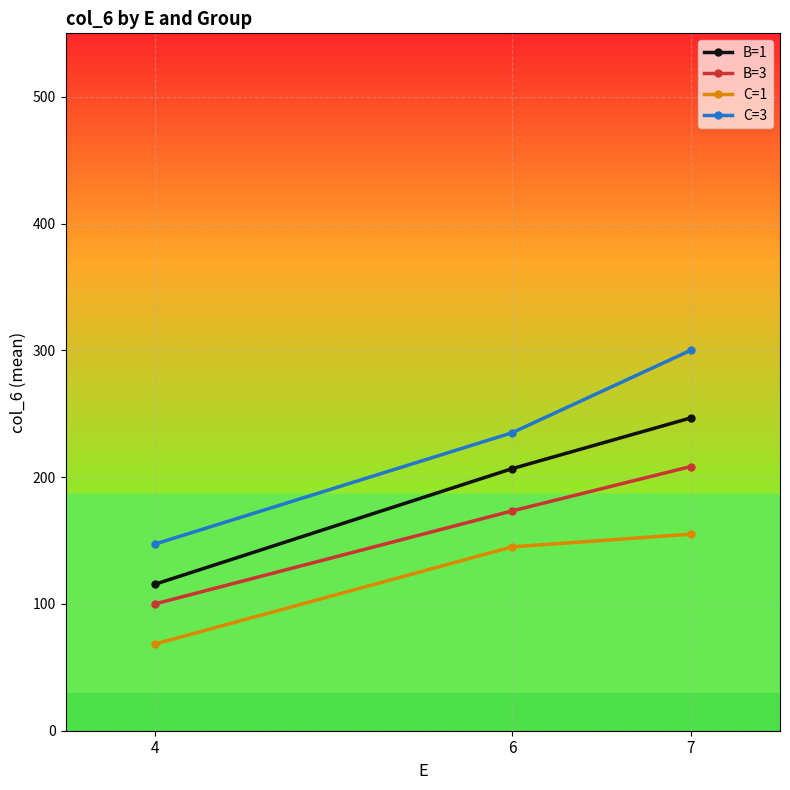

Reading left to right, list all the values displayed in this chart.

B=1: 115.5	206.7	246.7
B=3: 100.0	173.3	208.3
C=1: 68.3	145.0	155.0
C=3: 147.2	235.0	300.0